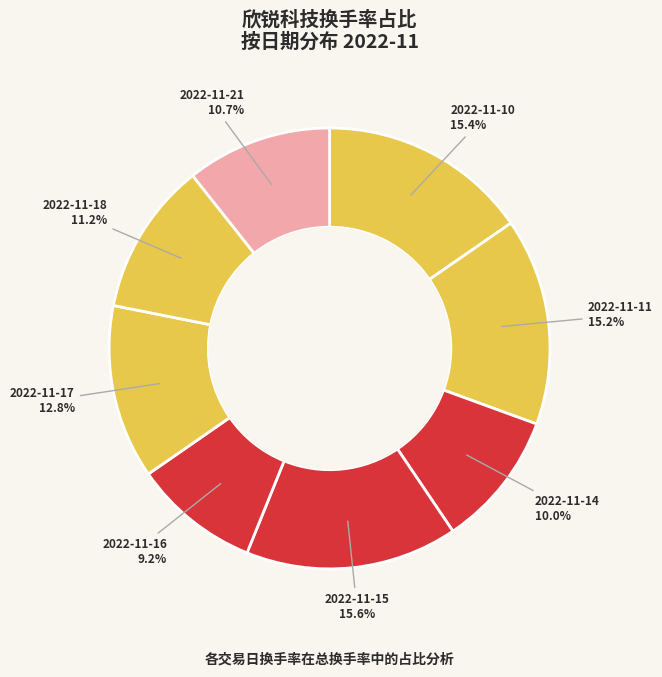

To the nearest percent, what portion does 2022-11-11 represent?

15%